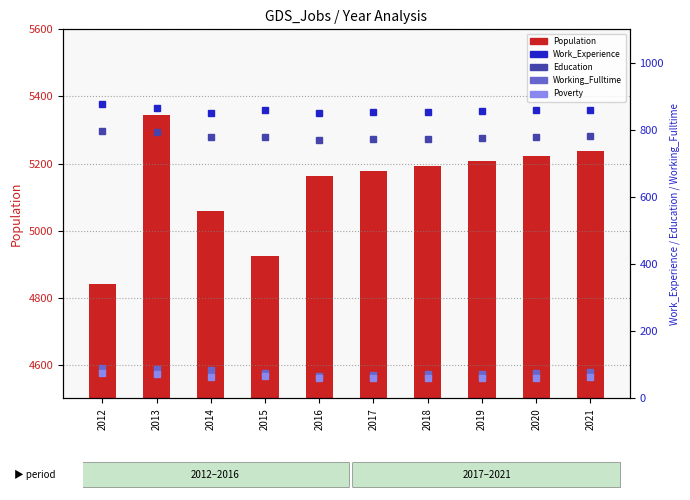

Reading left to right, transcribe all the data shown in this chart.

Population: 2012=4841	2013=5344	2014=5059	2015=4924	2016=5164	2017=5177	2018=5194	2019=5207	2020=5222	2021=5236
Work_Experience: 2012=877	2013=866	2014=851	2015=860	2016=852	2017=853	2018=855	2019=857	2020=859	2021=861
Education: 2012=797	2013=793	2014=779	2015=778	2016=770	2017=772	2018=774	2019=777	2020=779	2021=781
Working_Fulltime: 2012=91	2013=87	2014=84	2015=76	2016=68	2017=70	2018=72	2019=74	2020=76	2021=78
Poverty: 2012=76	2013=72	2014=65	2015=67	2016=60	2017=60	2018=61	2019=62	2020=62	2021=63